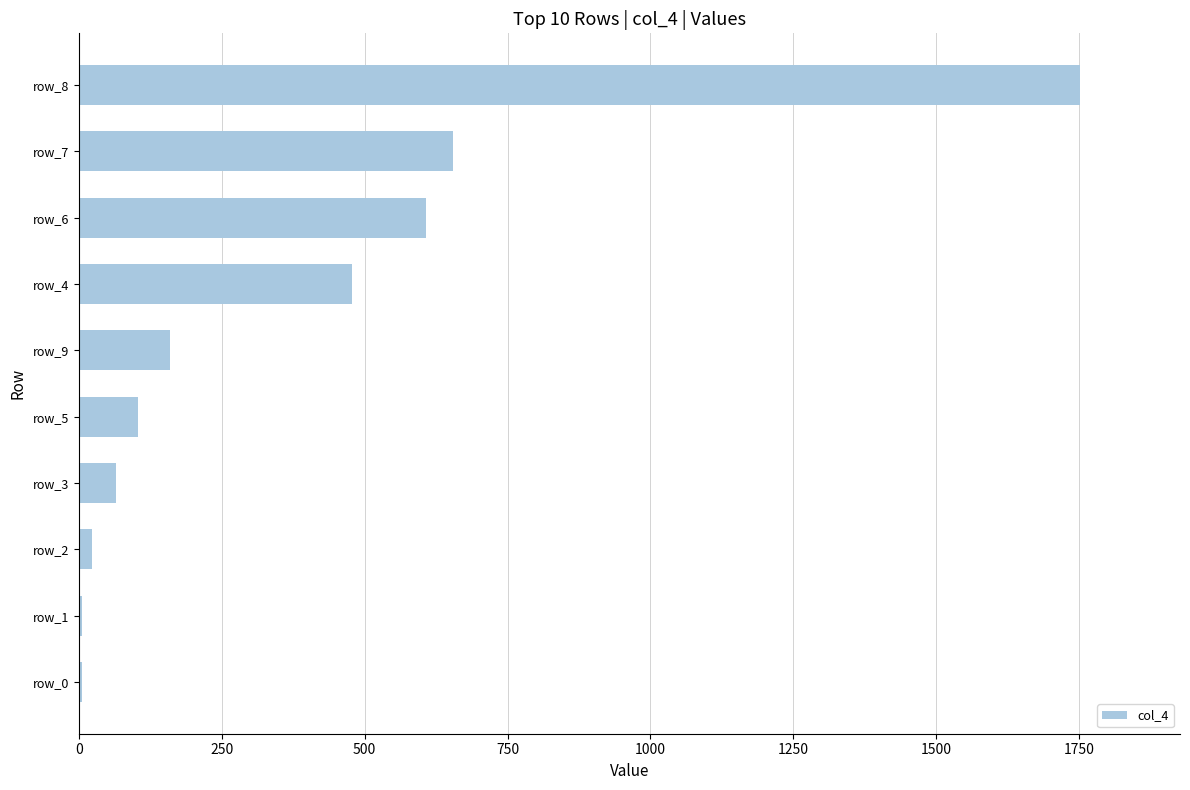

What is the greatest value displayed?

1751